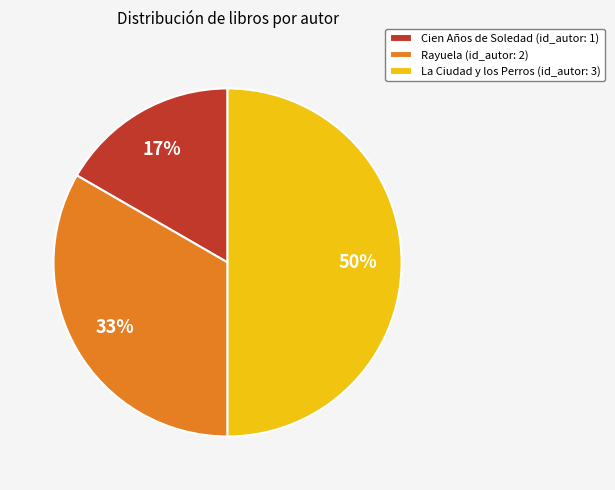

To the nearest percent, what is the difference between the largest and smallest slice percentages?

33%